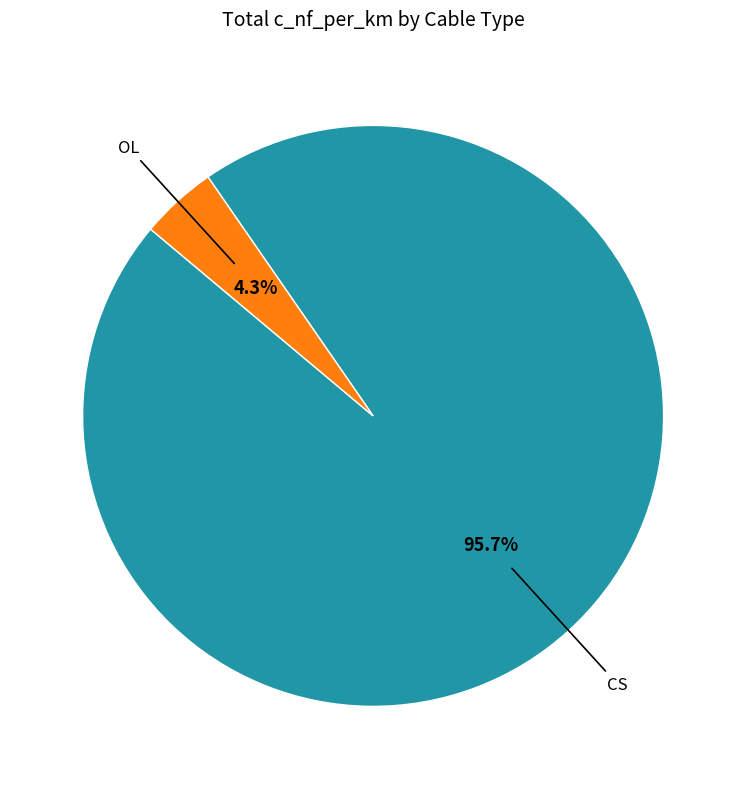

Is there any slice that represents more than half of the pie?

Yes